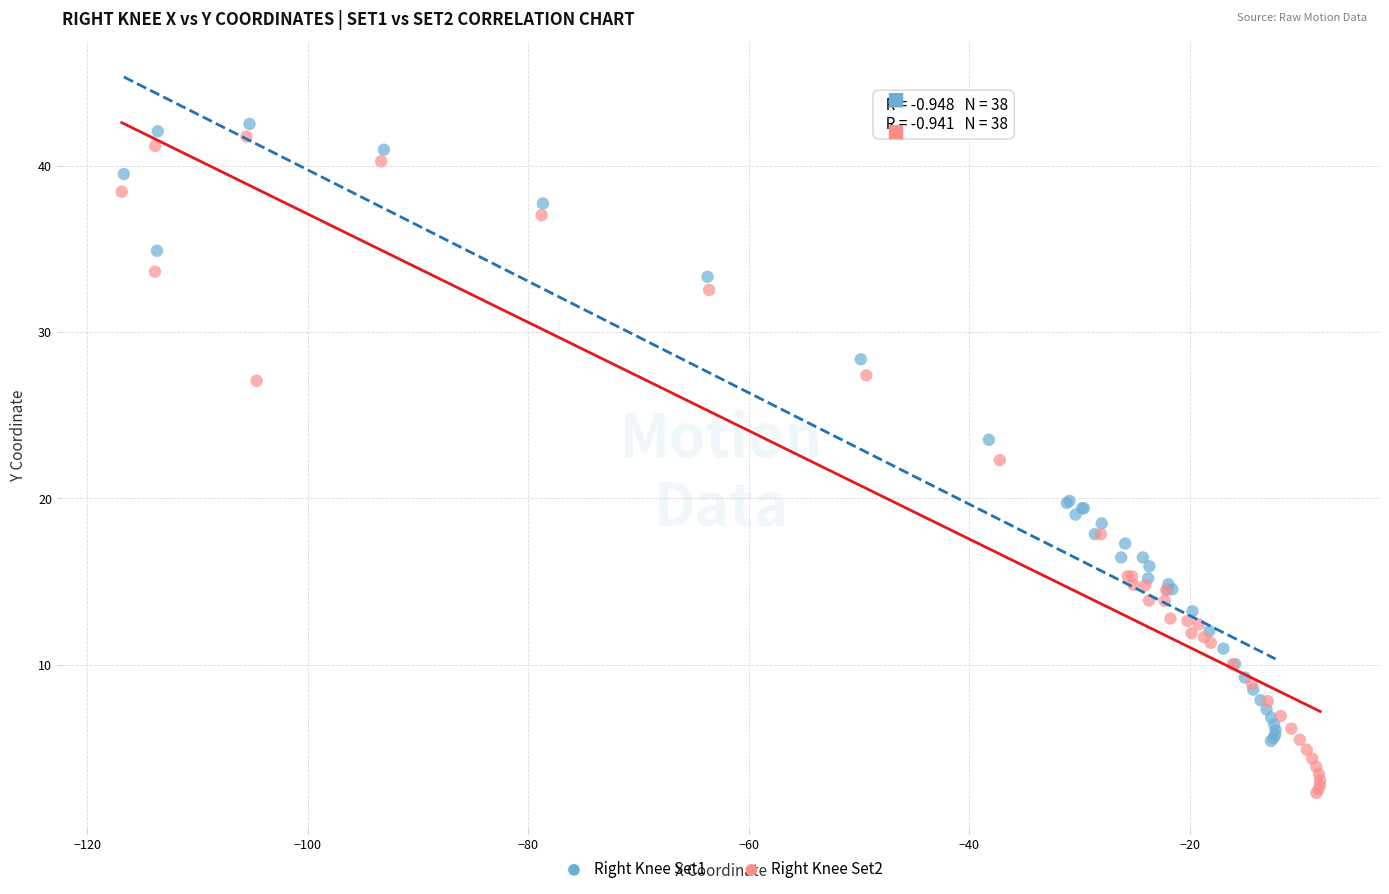

Which series has the widest spread of Y values?

Right Knee Set2